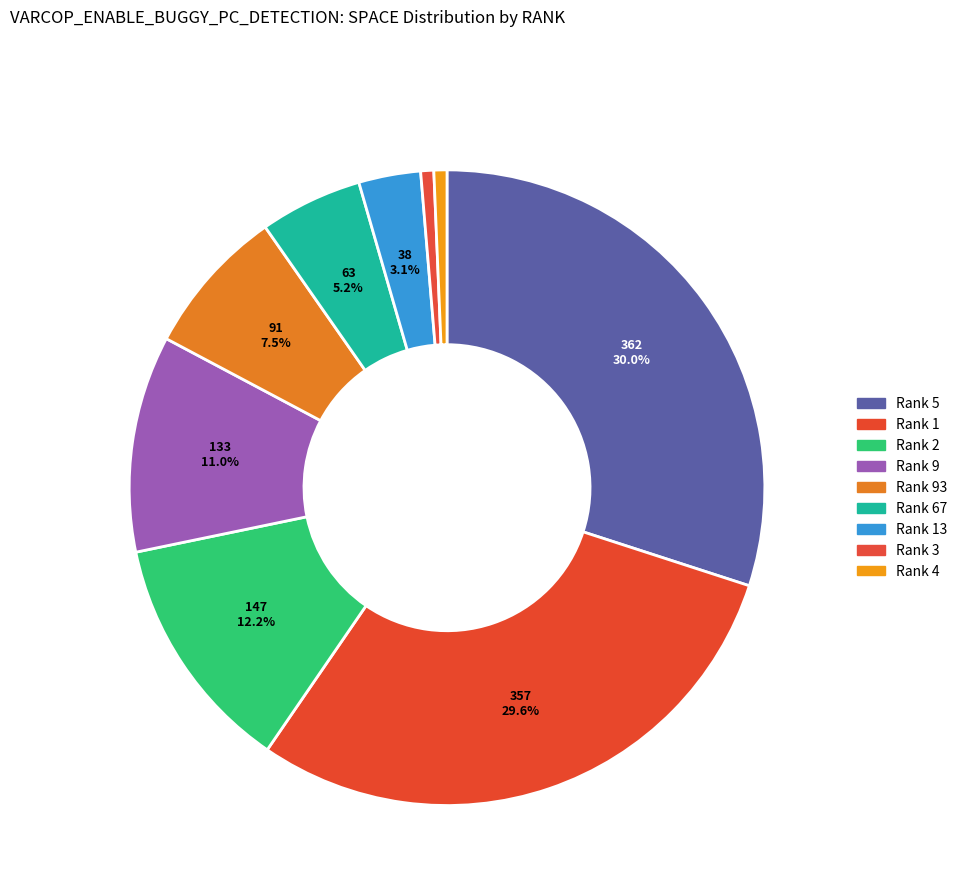

Count the number of slices in the pie.

9